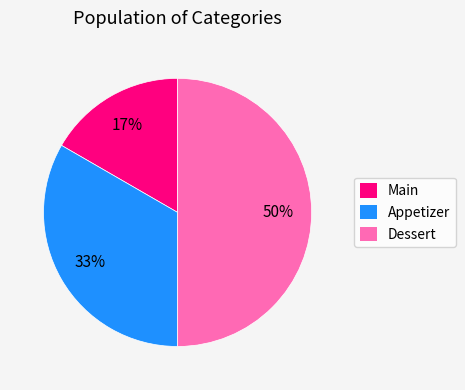

Is Appetizer the majority of the pie?

No